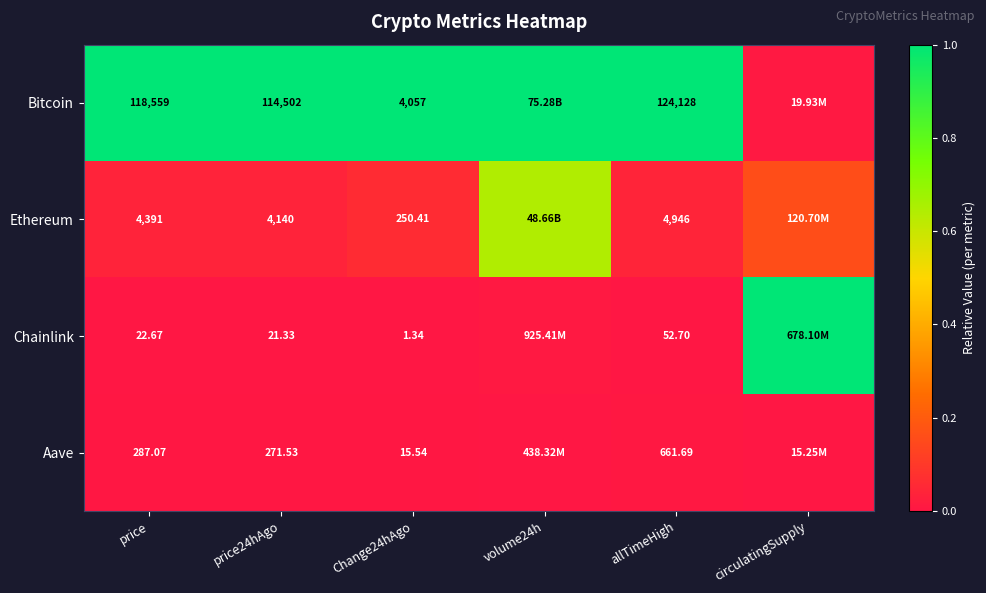

Is the value of Ethereum at price24hAgo greater than the value of Aave at price?

Yes